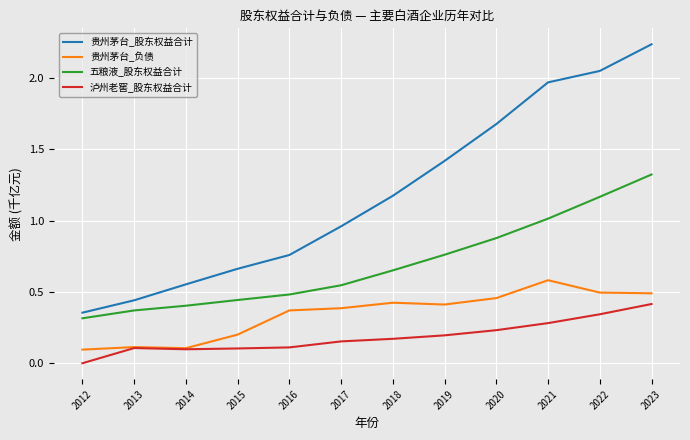

What is the sum of the 贵州茅台_负债 values at 2021 and 2023?

1.1